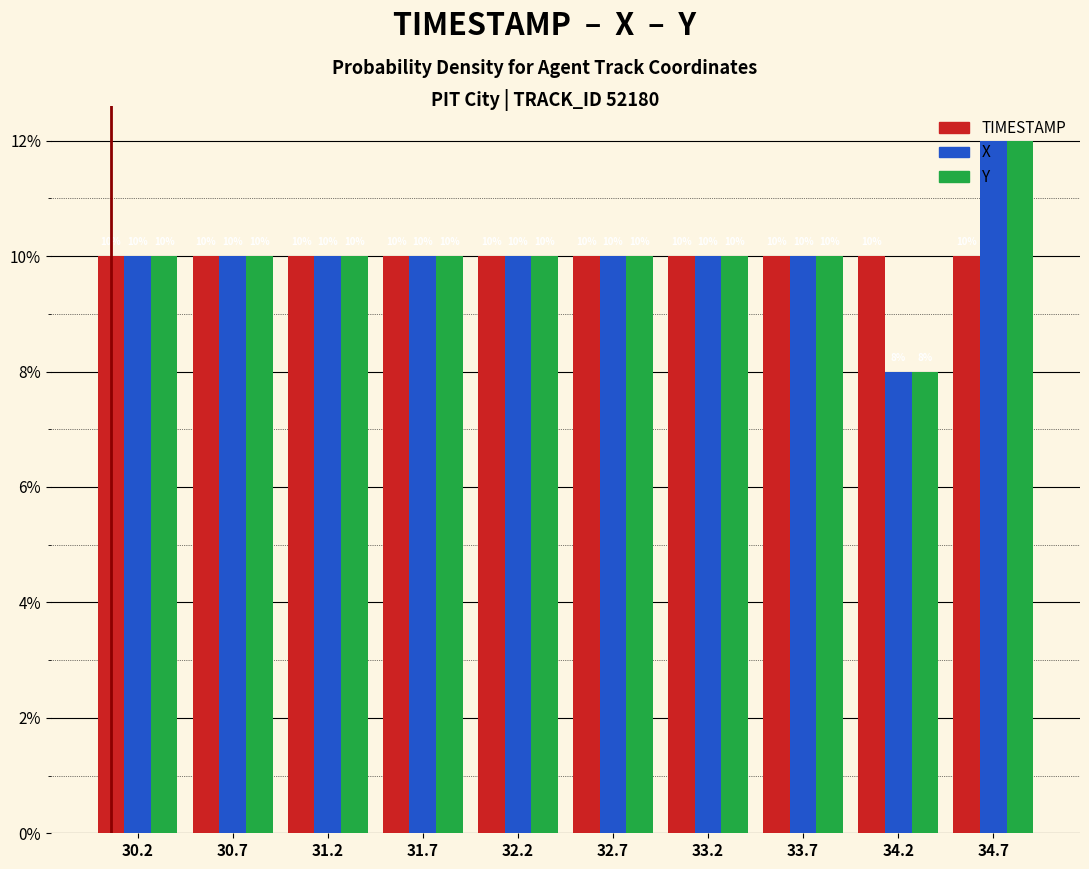

What is the total value across all series at 34.7?

34